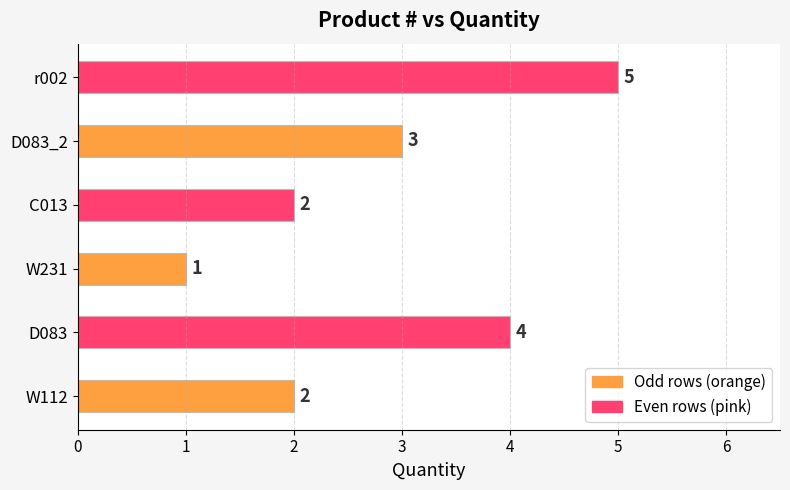

What is the change in value from W231 to r002?

+4